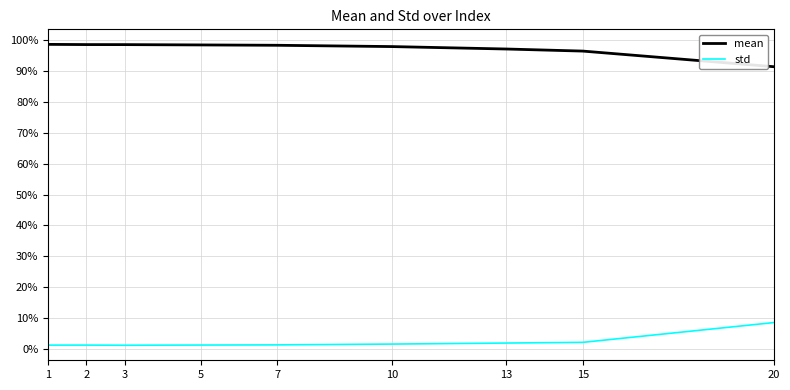

True or false: std and mean intersect in this chart.

False